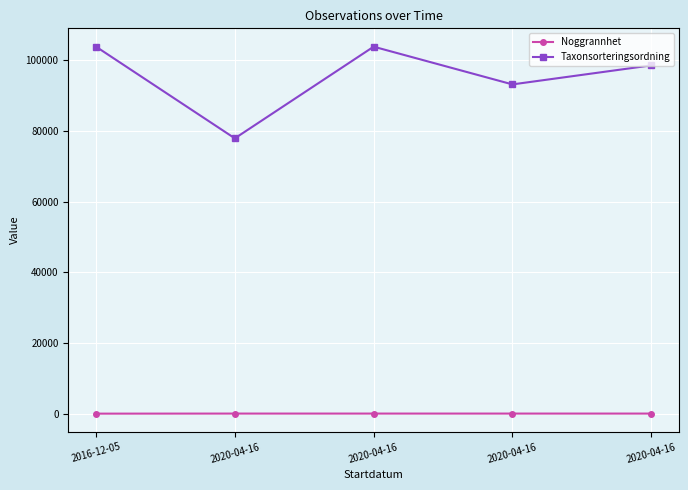

What are all the series names shown in the legend?

Noggrannhet, Taxonsorteringsordning